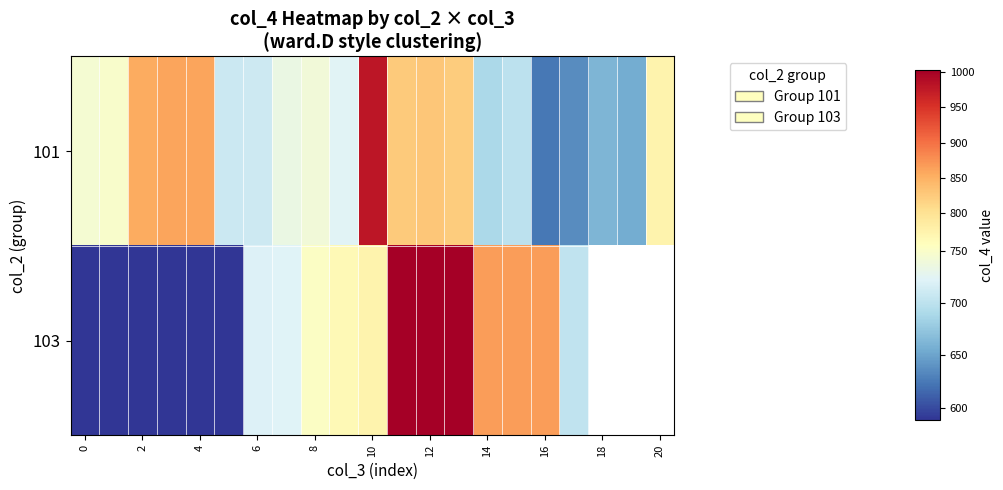

List the series in order of their peak value, highest first.

103, 101